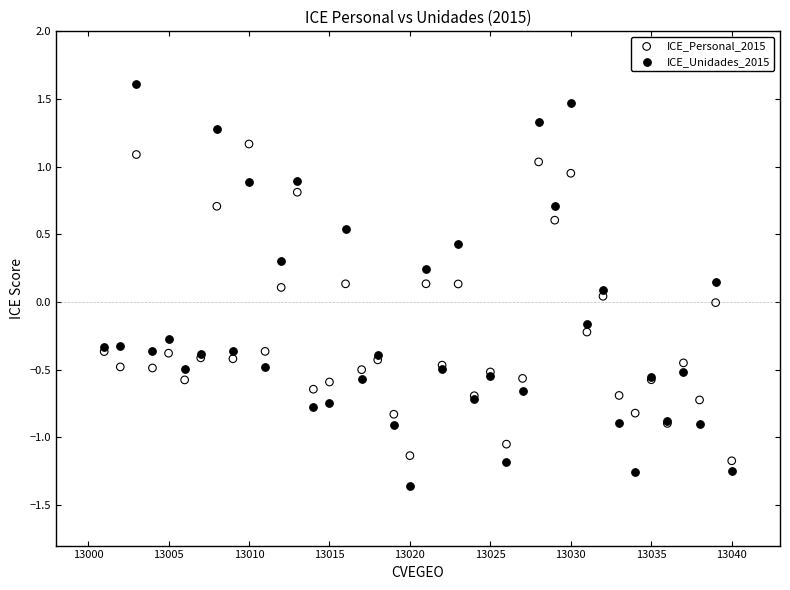

Which series reaches the maximum Y coordinate?

ICE_Unidades_2015